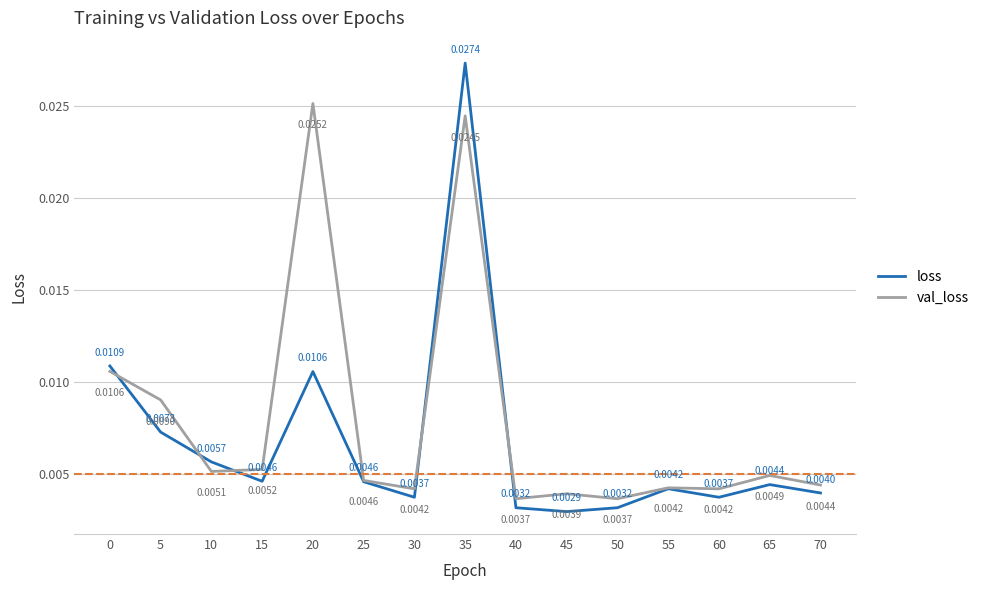

At which category is the sum across all series the highest?

35